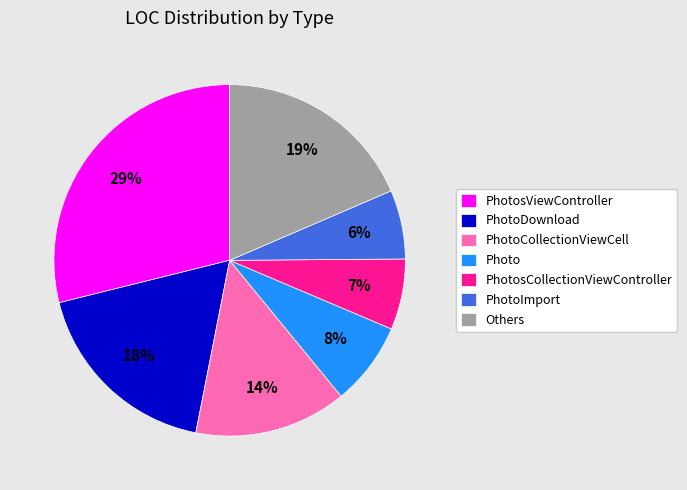

True or false: PhotosViewController accounts for 29% of the total.

True